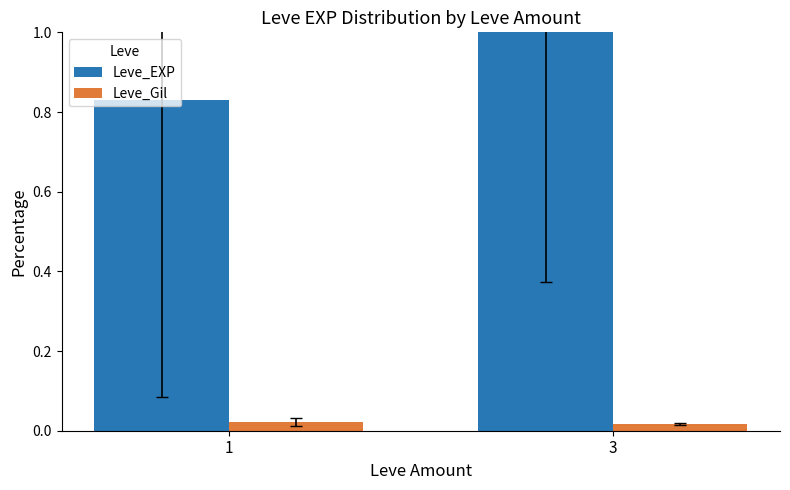

Rank the series at 3 from highest to lowest value.

Leve_EXP, Leve_Gil